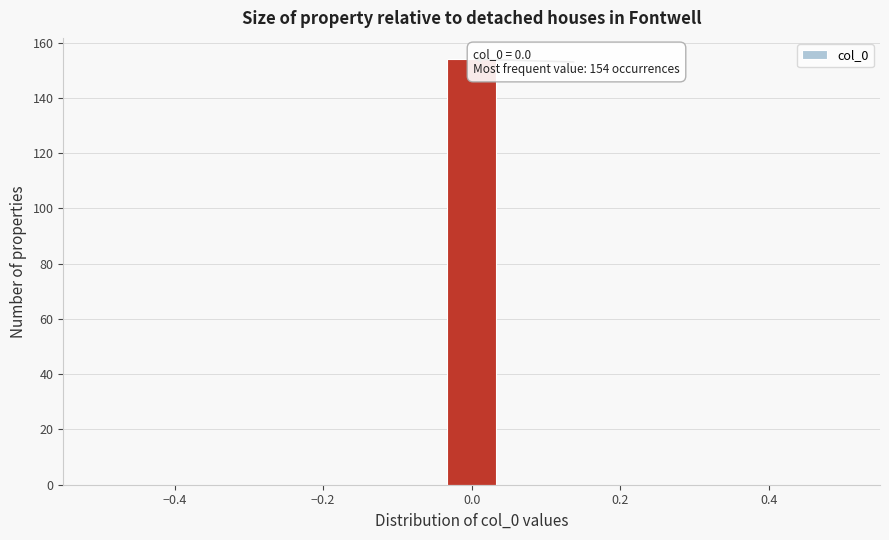

Around what value on the x-axis is the tallest bar? Give the approximate position of its centre, as read against the axis.

0.00